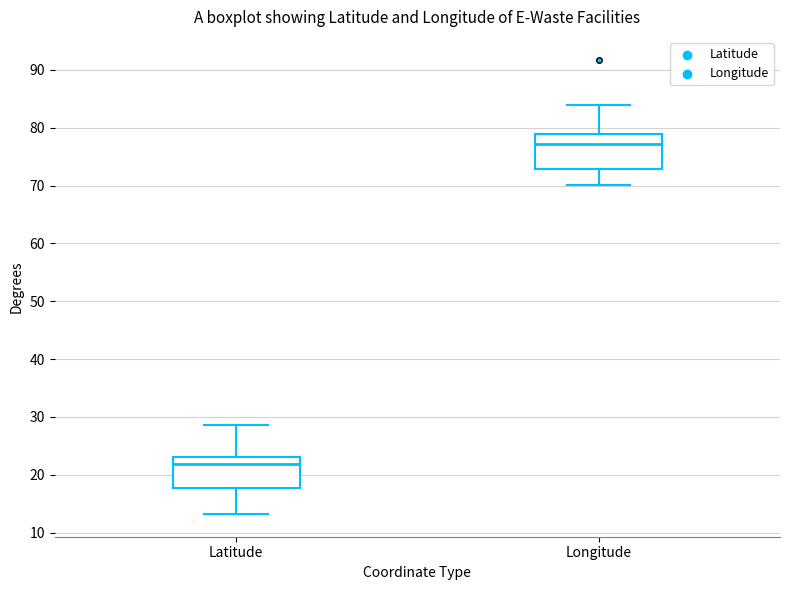

Reading left to right, read every box against the y-axis: the position of its median line, the range the box covers, and the ends of its whiskers. The values are not printed on the chart, so give them approximately, as read against the axis.

Latitude: median 22, box 18 to 23, whiskers 13 to 29
Longitude: median 77, box 73 to 79, whiskers 70 to 84